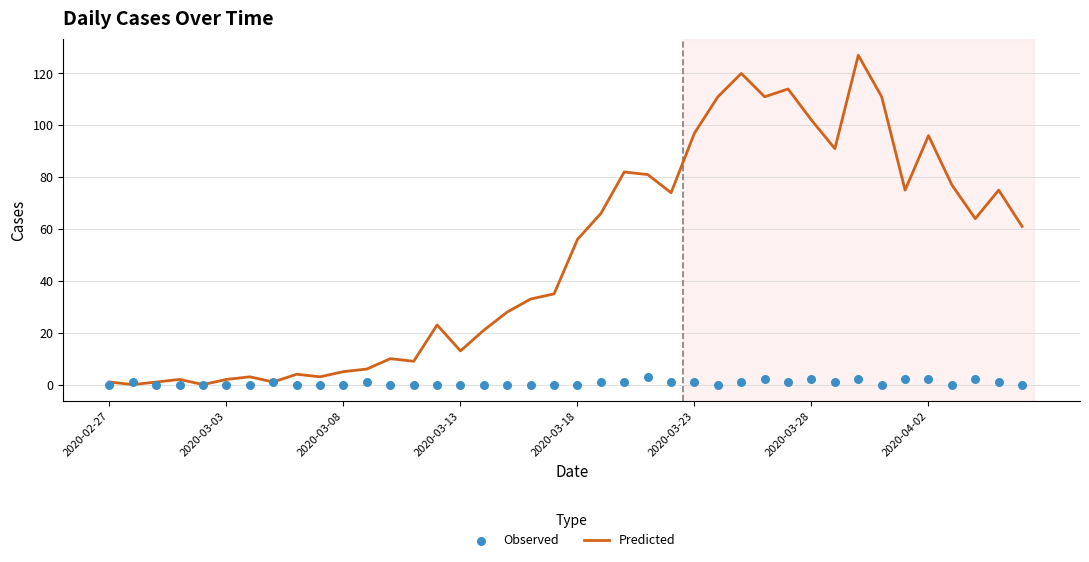

Is the value of Observed at 2020-02-27 greater than the value of Predicted at 2020-03-28?

No